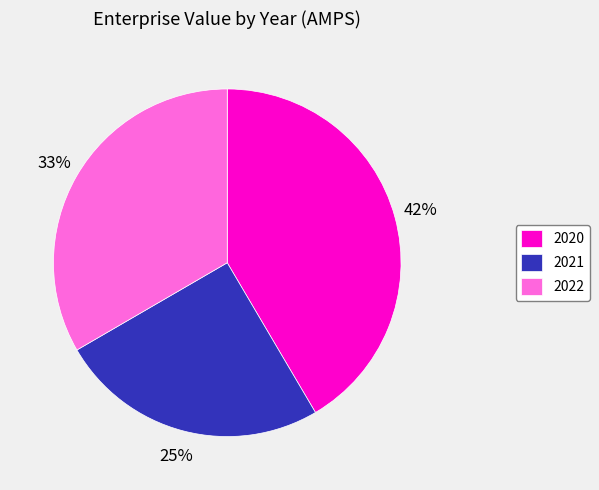

Which category has the biggest portion of the pie?

2020